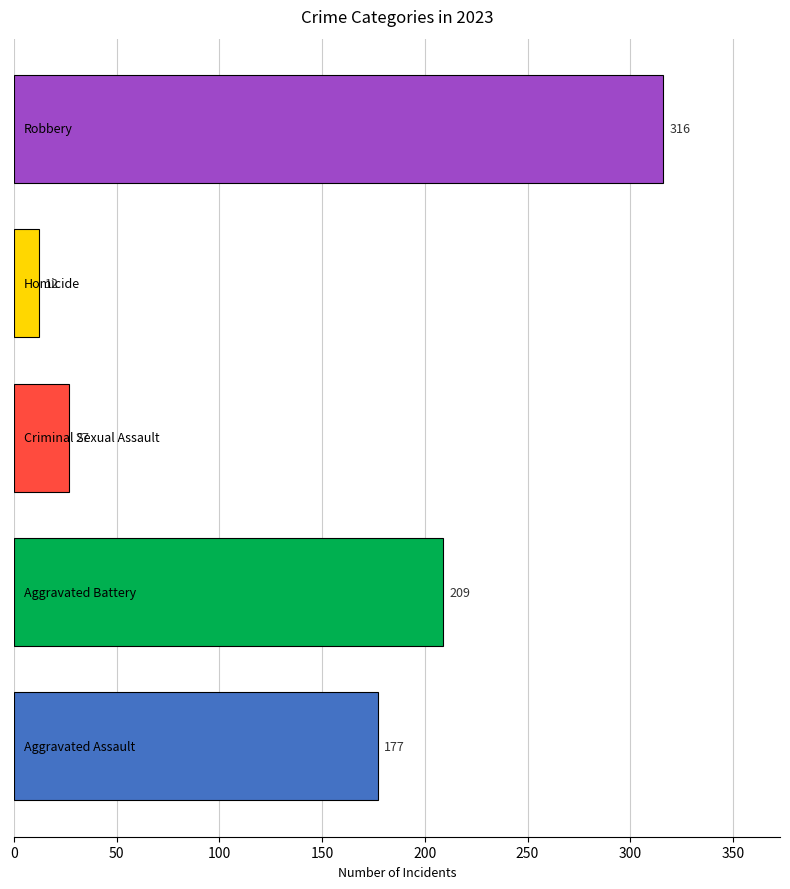

What is the difference between the maximum and second lowest values?

289